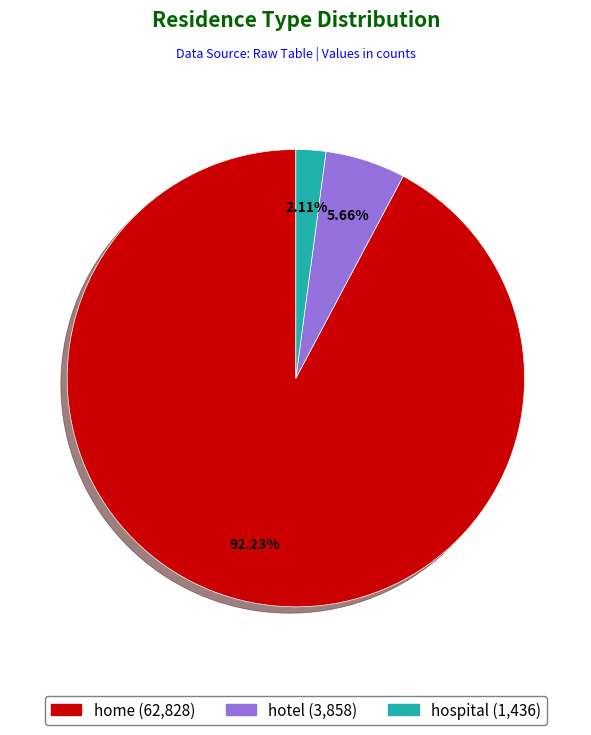

The home slice represents 92% of the pie. True or false?

True